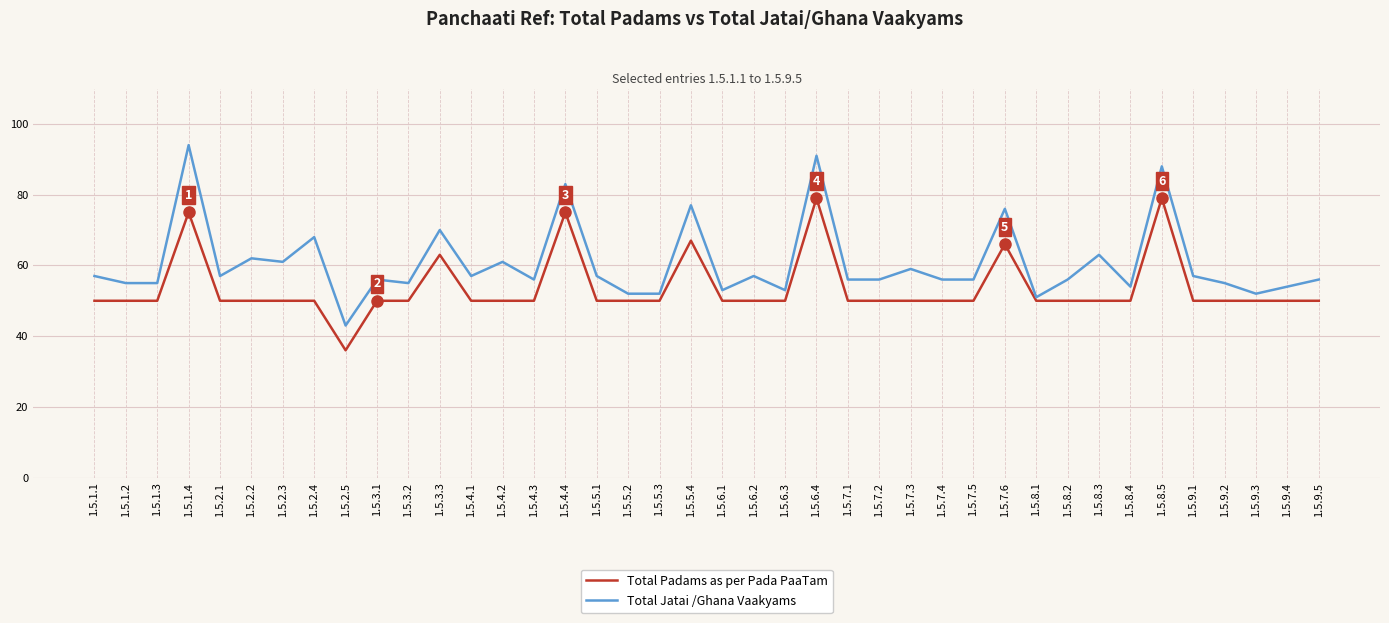

Reading left to right, list all the values displayed in this chart.

Total Padams as per Pada PaaTam: 50	50	50	75	50	50	50	50	36	50	50	63	50	50	50	75	50	50	50	67	50	50	50	79	50	50	50	50	50	66	50	50	50	50	79	50	50	50	50	50
Total Jatai /Ghana Vaakyams: 57	55	55	94	57	62	61	68	43	56	55	70	57	61	56	83	57	52	52	77	53	57	53	91	56	56	59	56	56	76	51	56	63	54	88	57	55	52	54	56